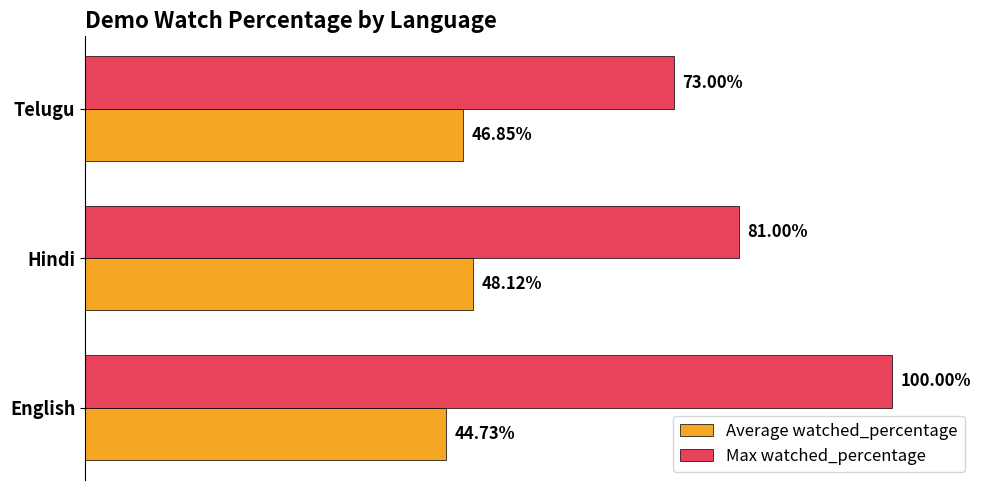

At which label is Max watched_percentage closest to 86?

Hindi